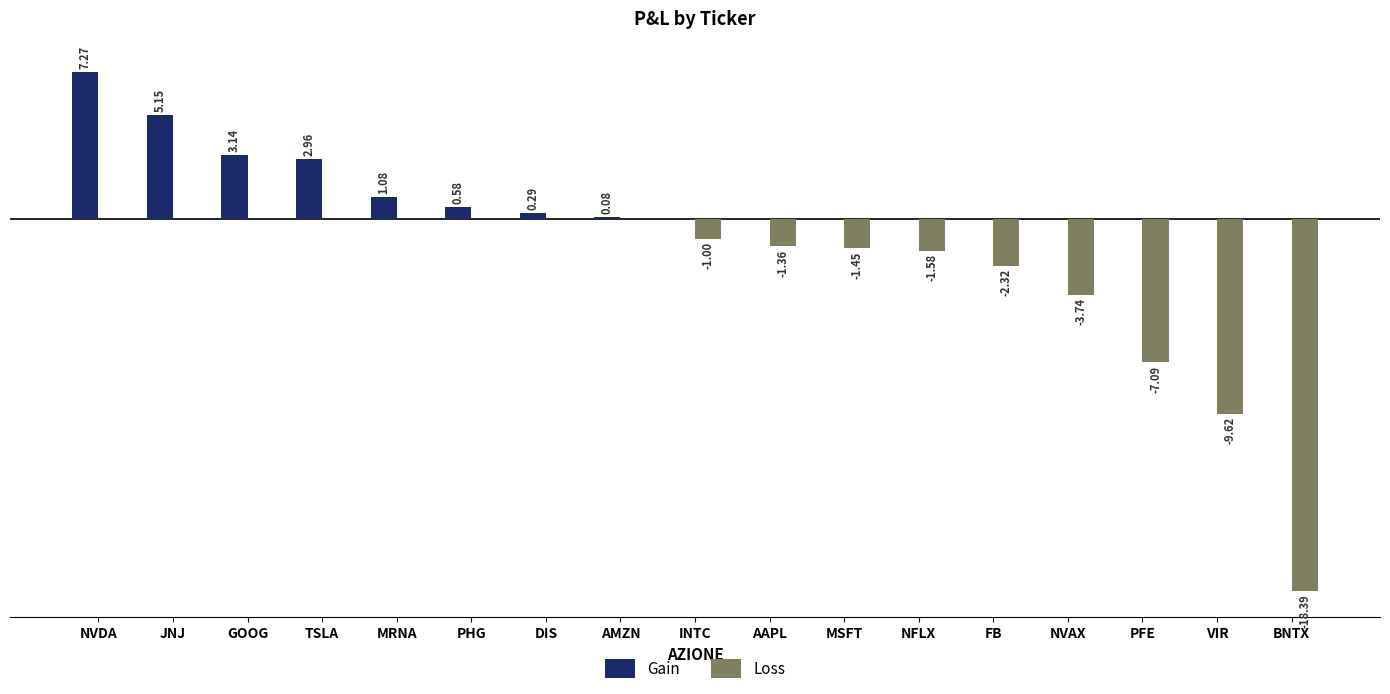

At which label does Gain reach its peak?

NVDA